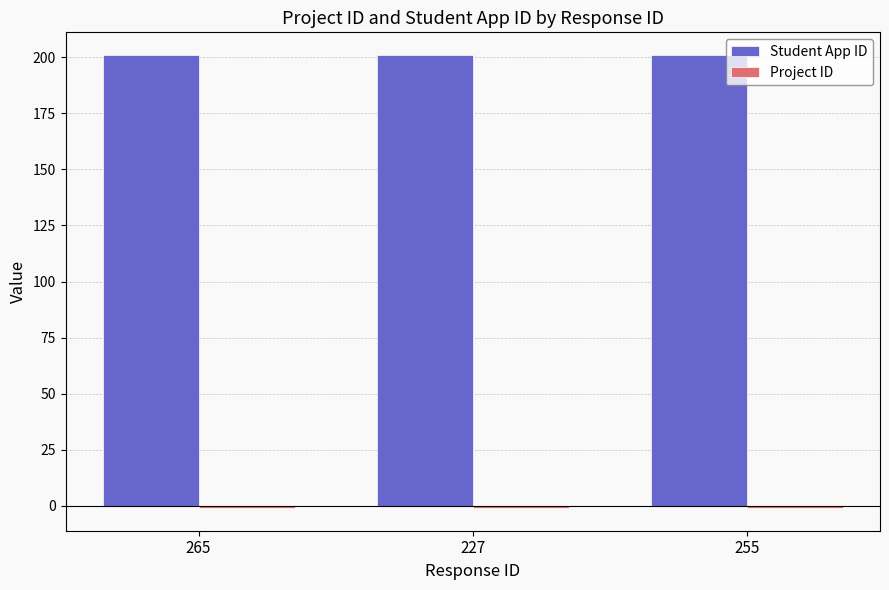

What position from the right is 255?

1